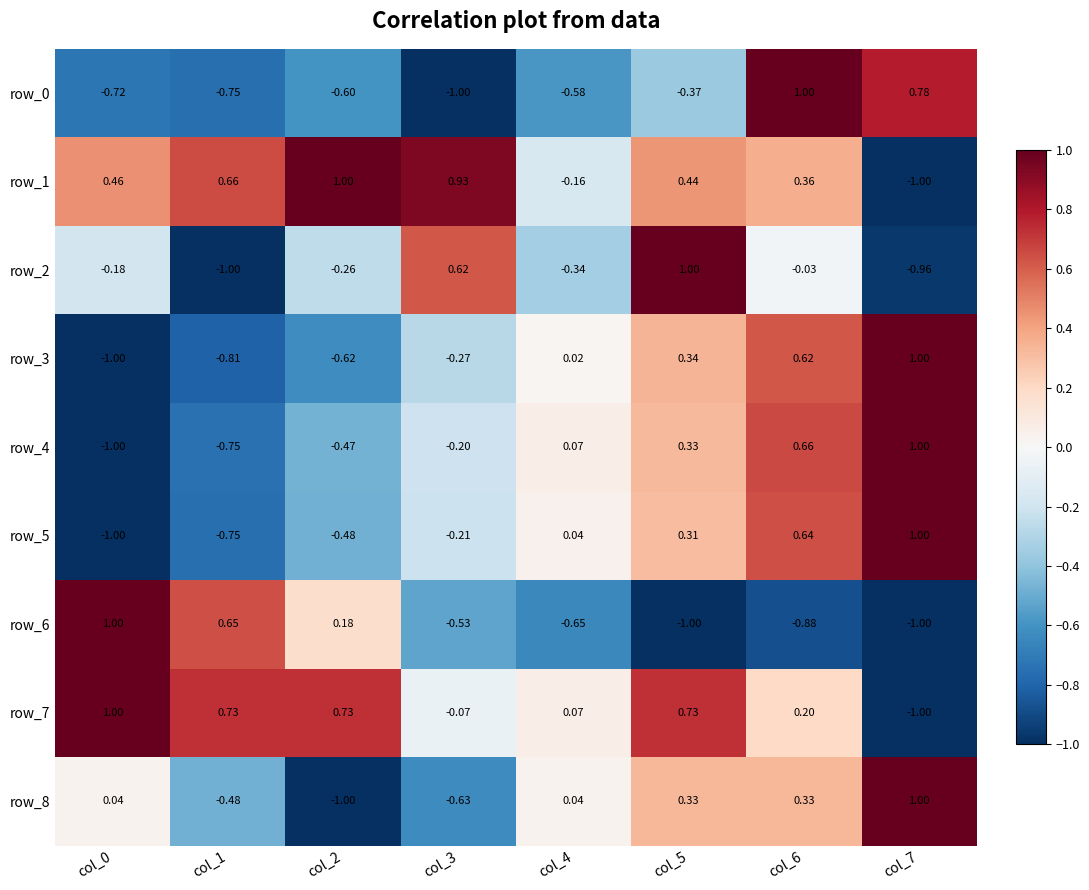

How many values in the row_7 series are below 0?

2